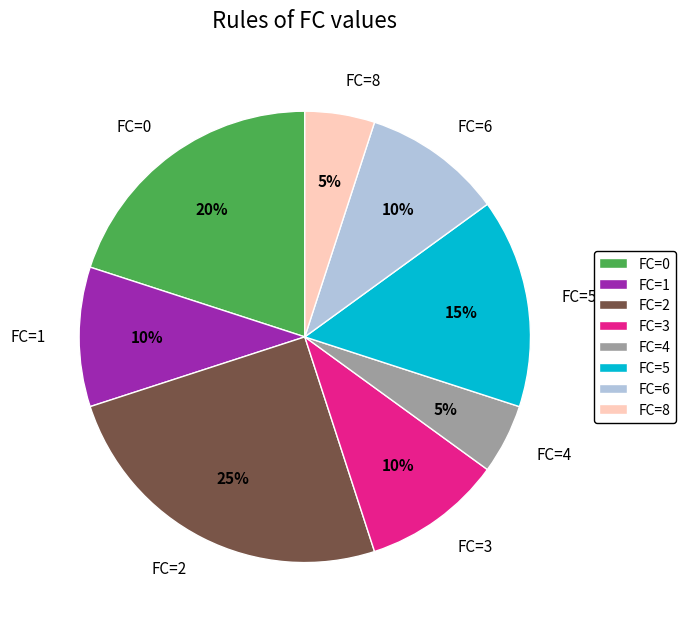

Which slice is the largest?

FC=2